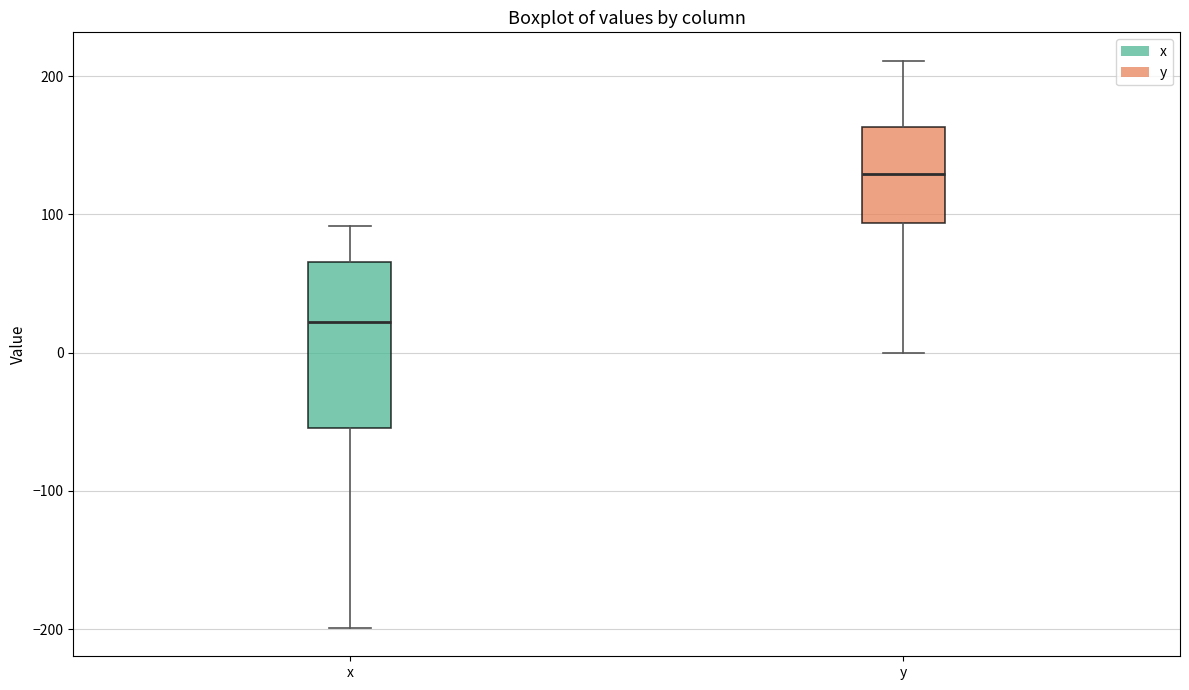

Reading left to right, read every box against the y-axis: the position of its median line, the range the box covers, and the ends of its whiskers. The values are not printed on the chart, so give them approximately, as read against the axis.

x: median 20, box -50 to 70, whiskers -200 to 90
y: median 130, box 90 to 160, whiskers 0 to 210